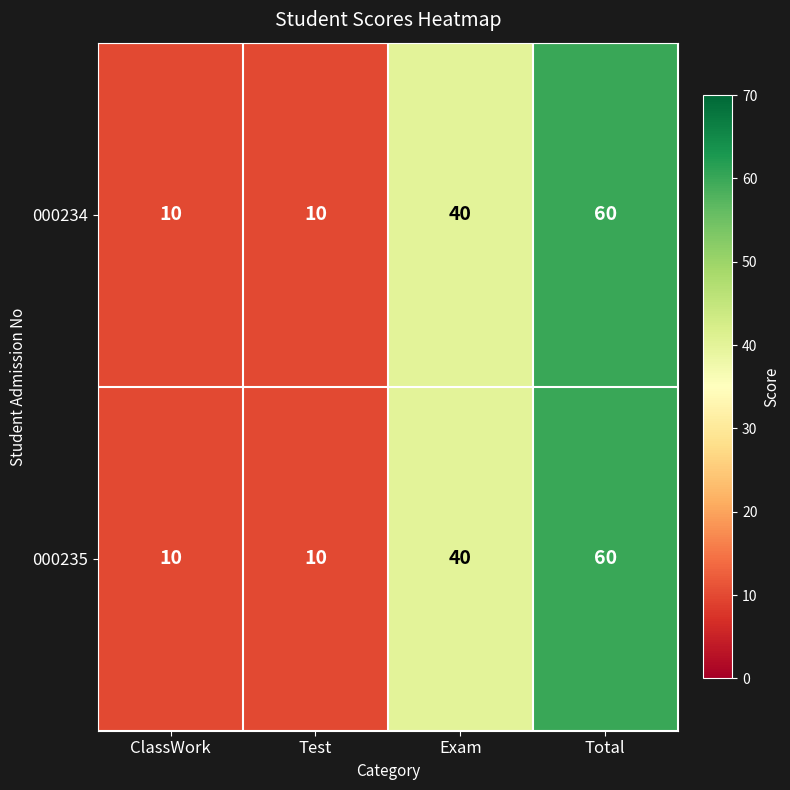

Which category has the highest value across all series?

Total